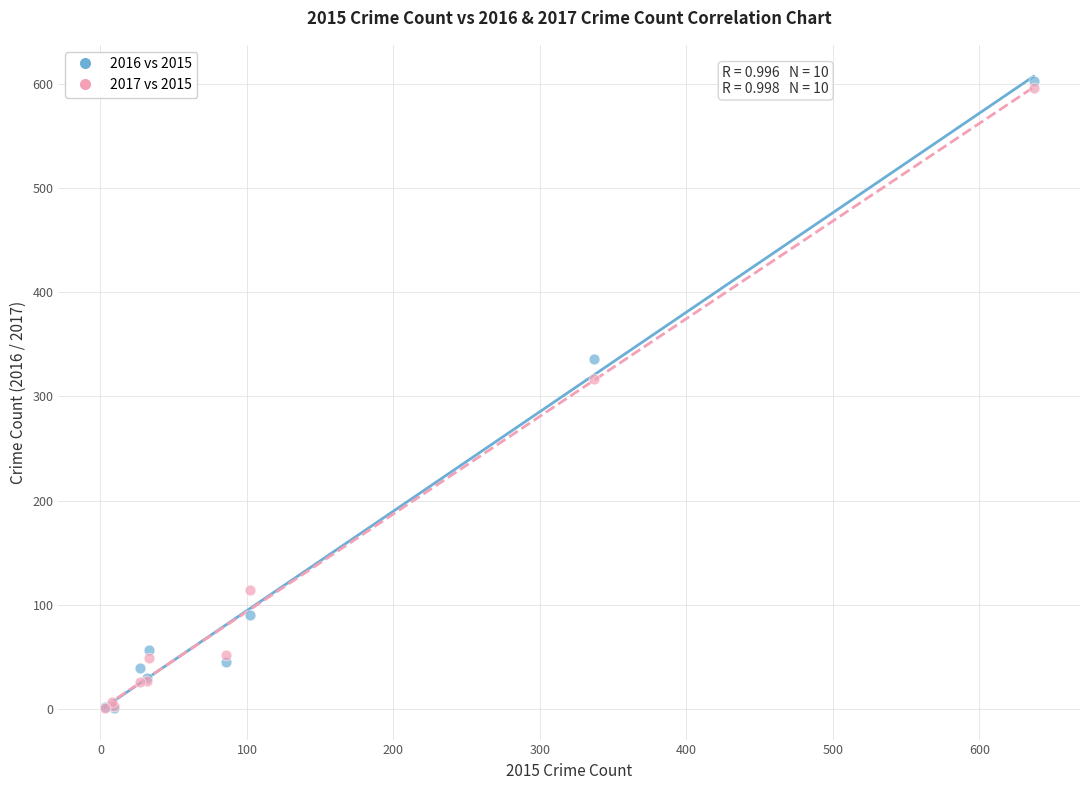

In the 2016 vs 2015 series, what Y value is closest to 302?

336